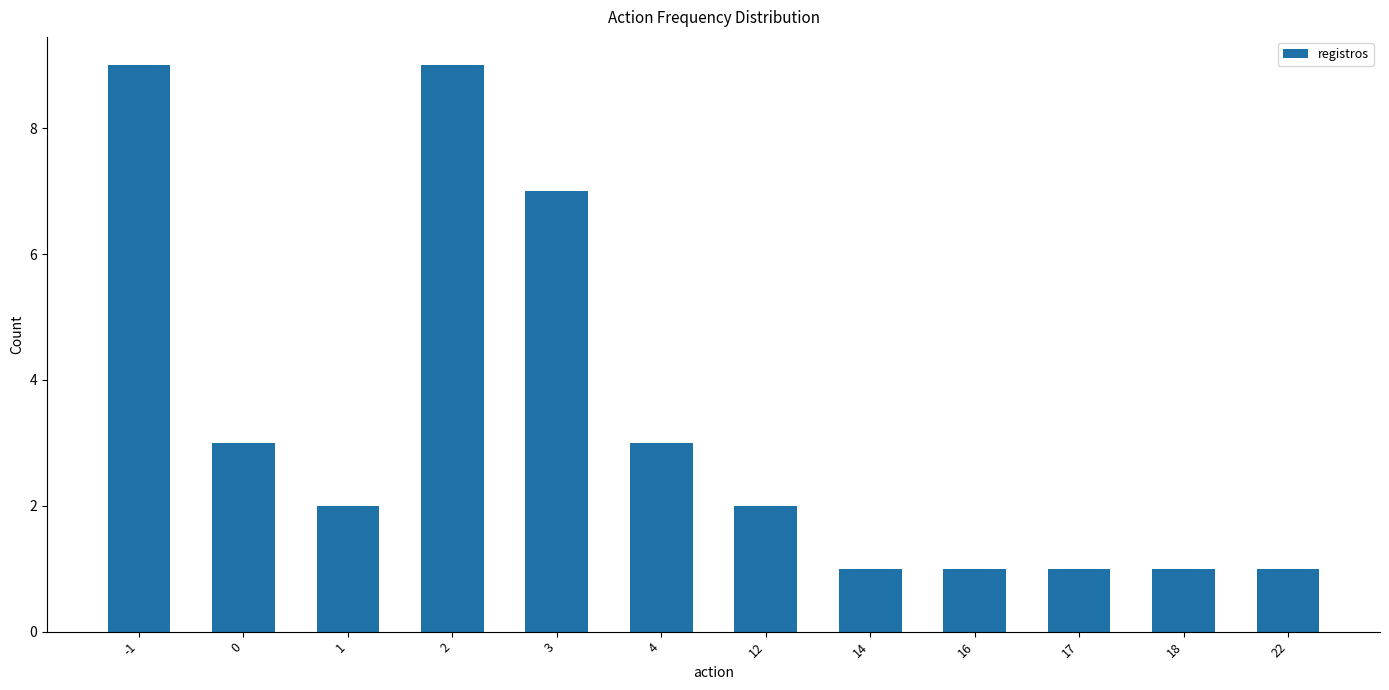

What is the maximum value shown in the chart?

9